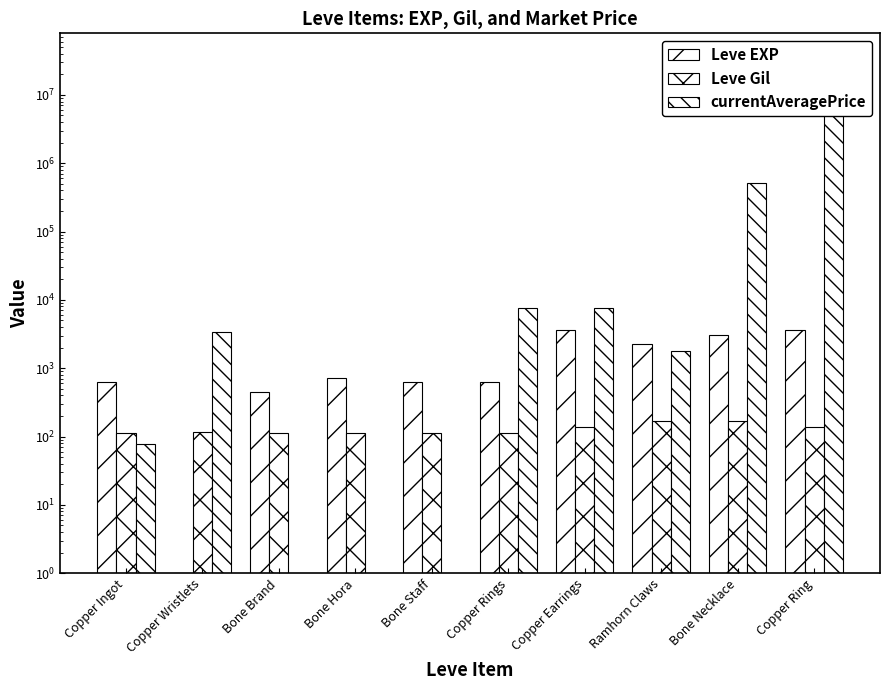

Which has a higher value, Bone Necklace or Bone Staff?

Bone Necklace